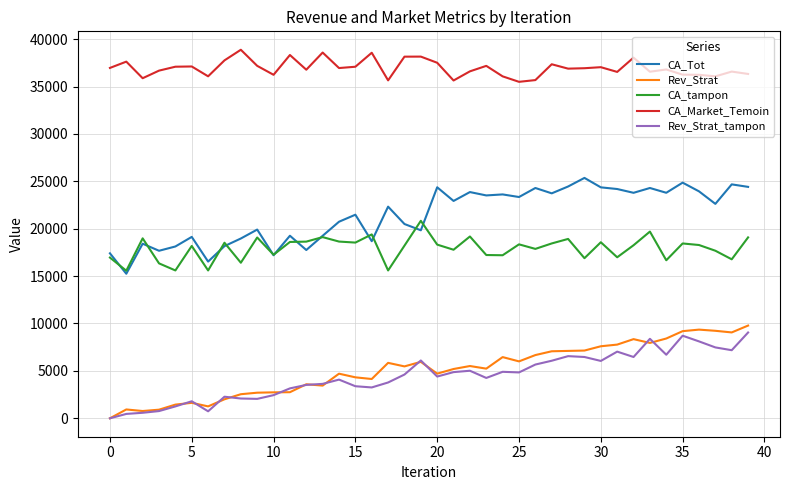

What is the greatest value displayed?

38876